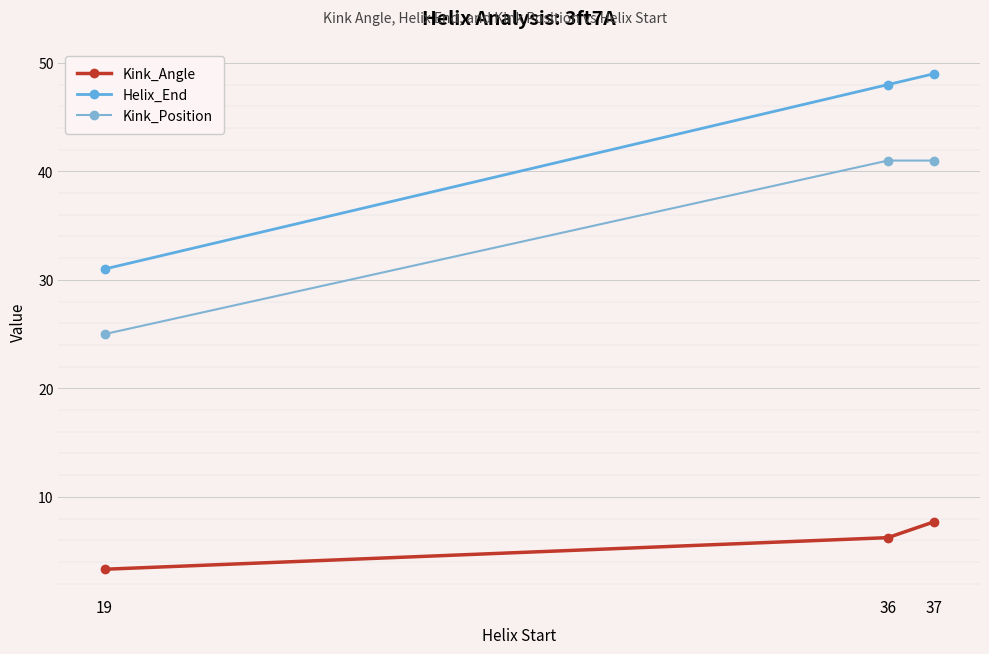

What is the sum of all Helix_End values?

128.0